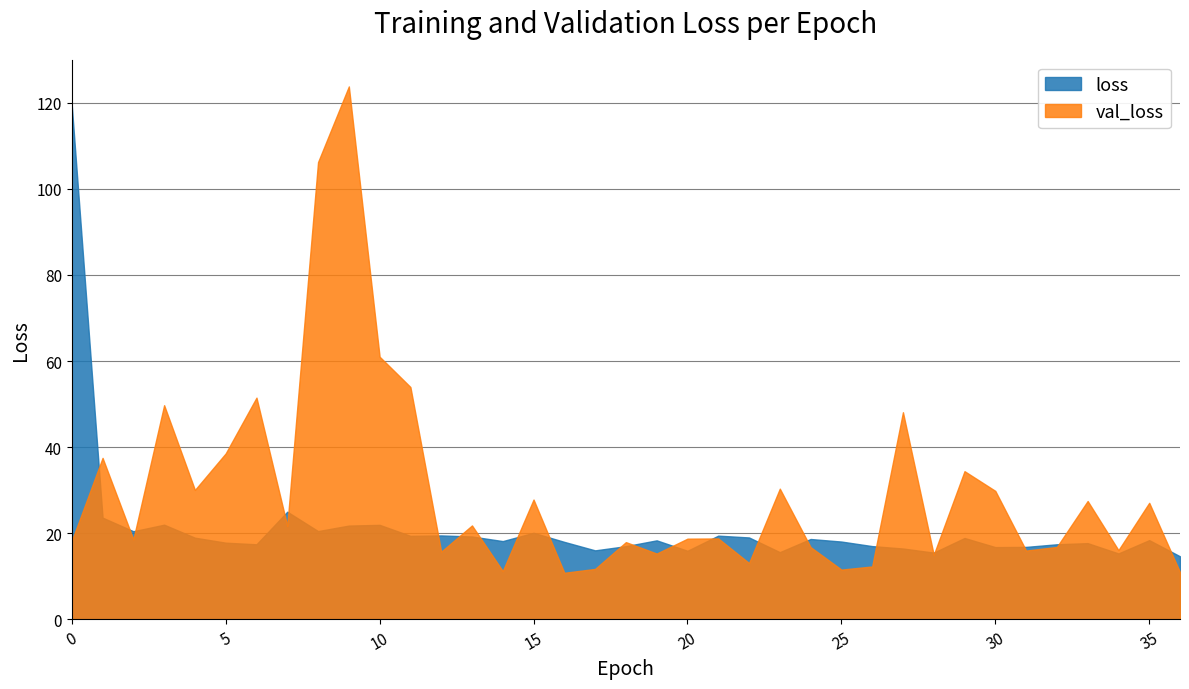

What is the spread (max minus min) of values at 35?

8.7